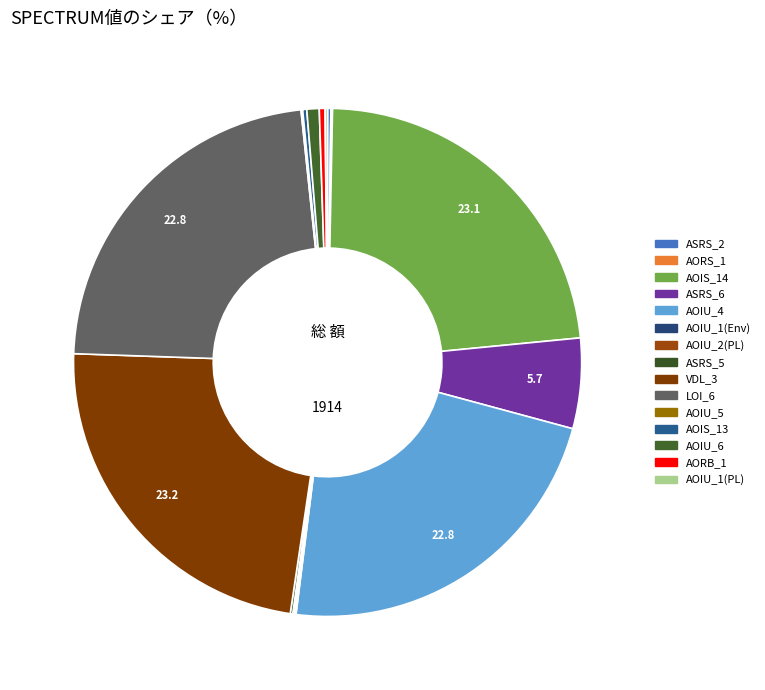

To the nearest percent, what is the difference between the largest and smallest slice percentages?

23%